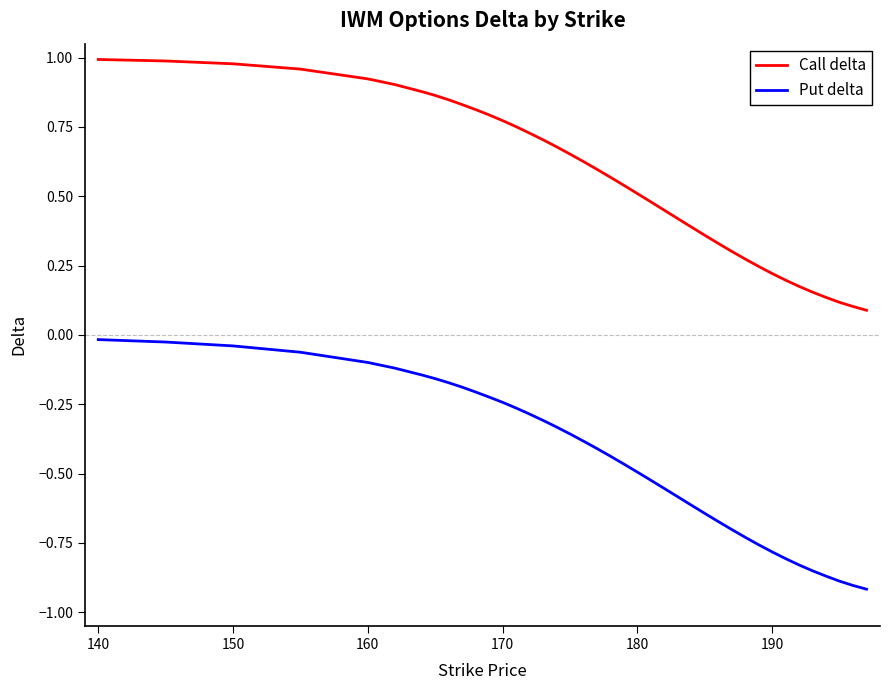

Rank the series by their average value, from highest to lowest.

Call delta, Put delta